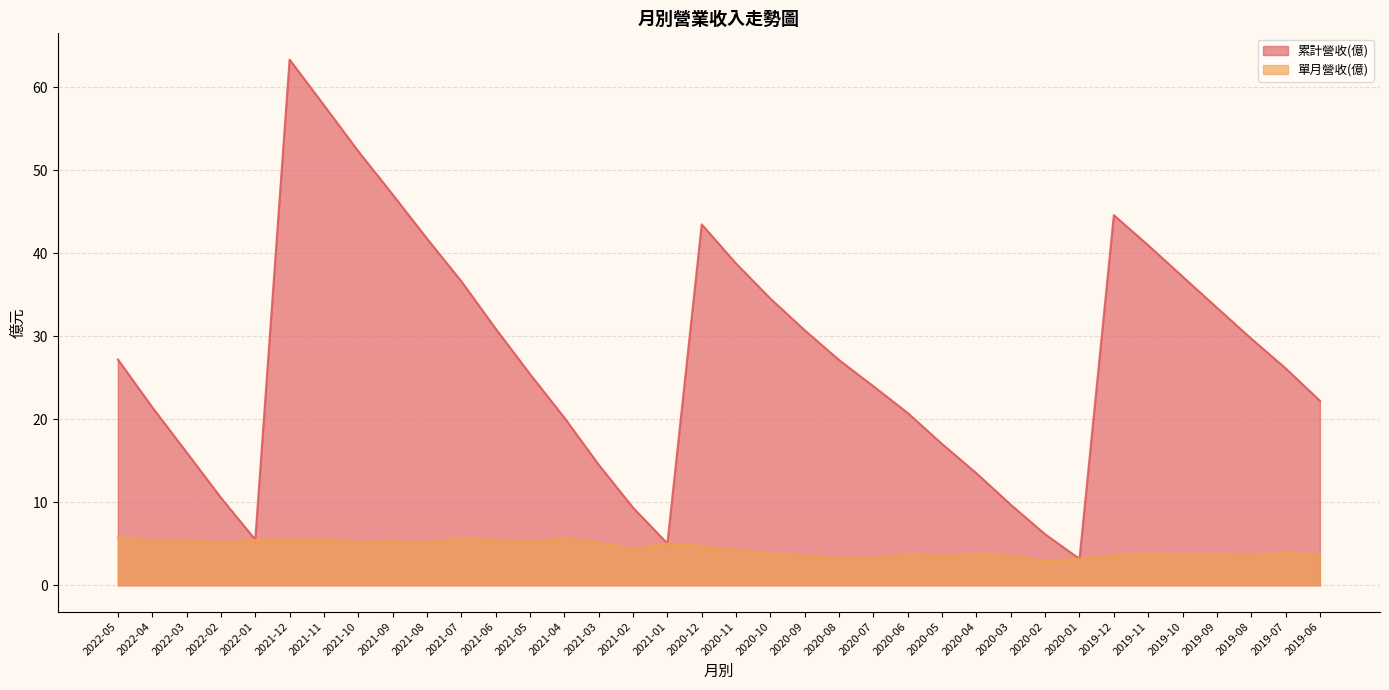

What is the difference between the highest and lowest values at 2019-10?

33.4